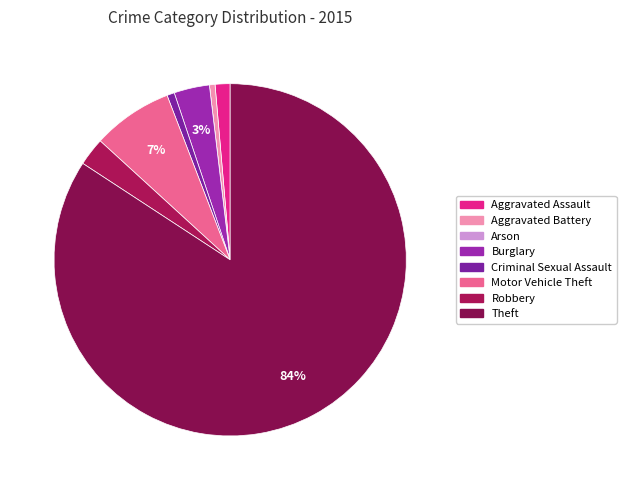

What percentage is the Aggravated Assault slice, to the nearest percent?

1%